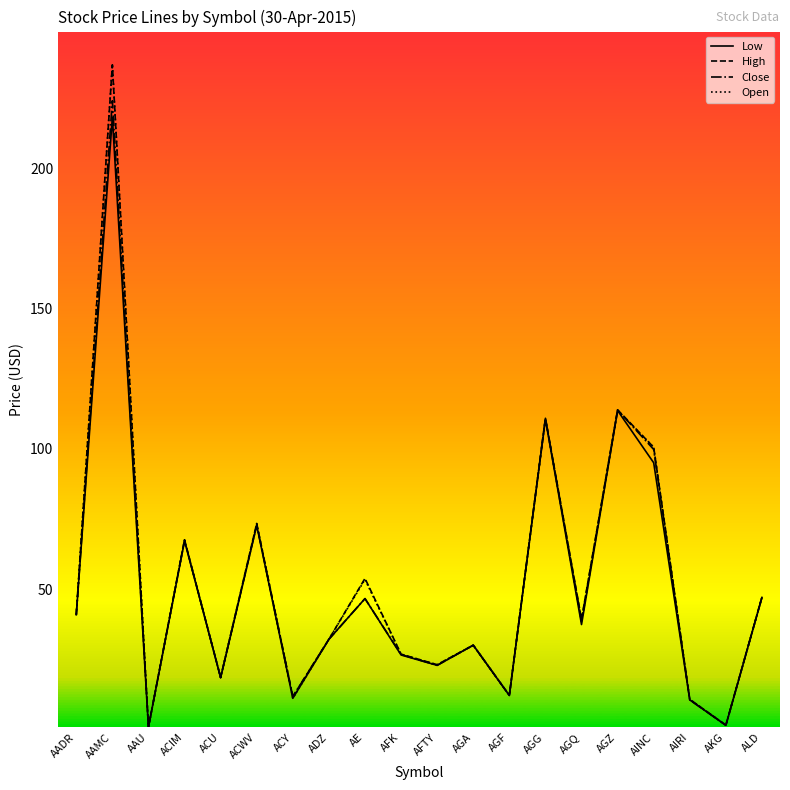

What are all the series names shown in the legend?

Low, High, Close, Open